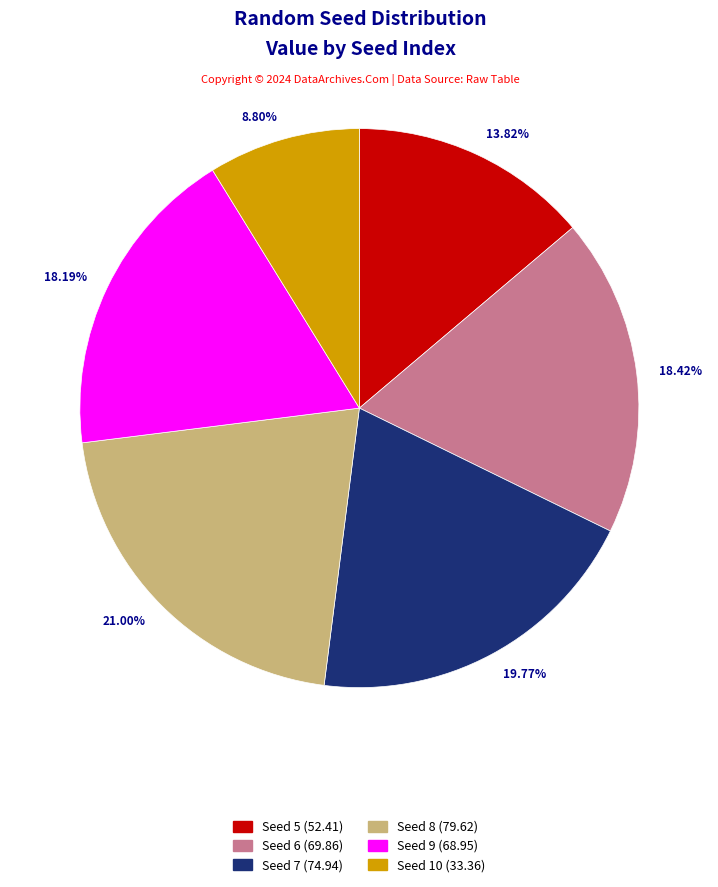

Does any single category account for the majority?

No